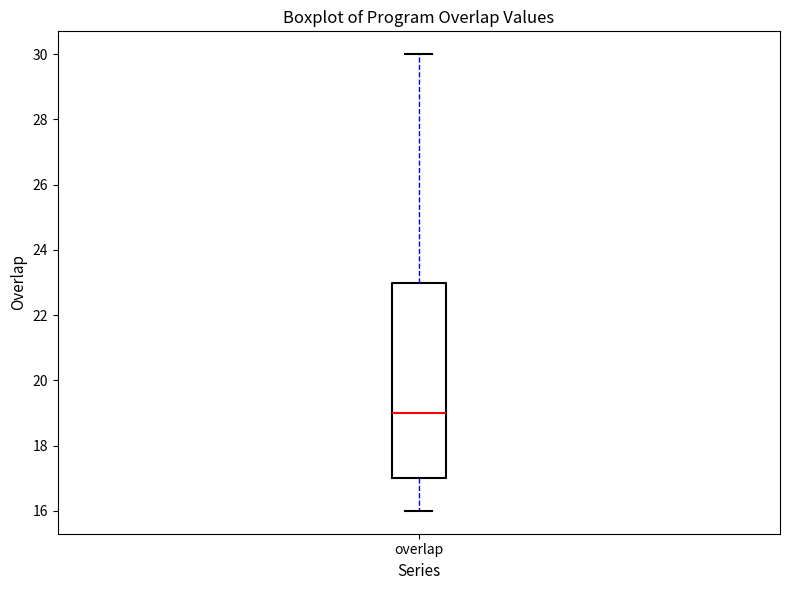

Where is the lower edge of the box for overlap on the y-axis? The values are not printed on the chart, so give them approximately, as read against the axis.

17